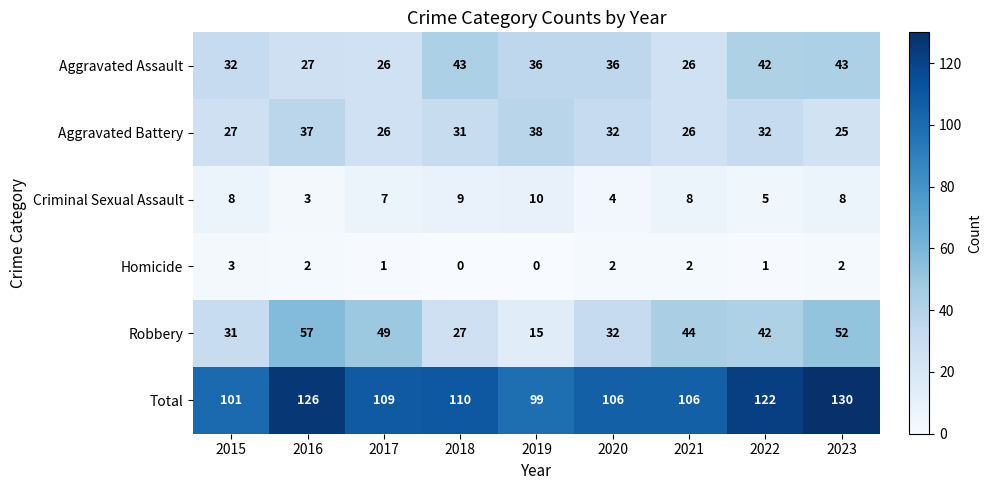

True or false: Aggravated Assault has a value of 18 at 2023.

False